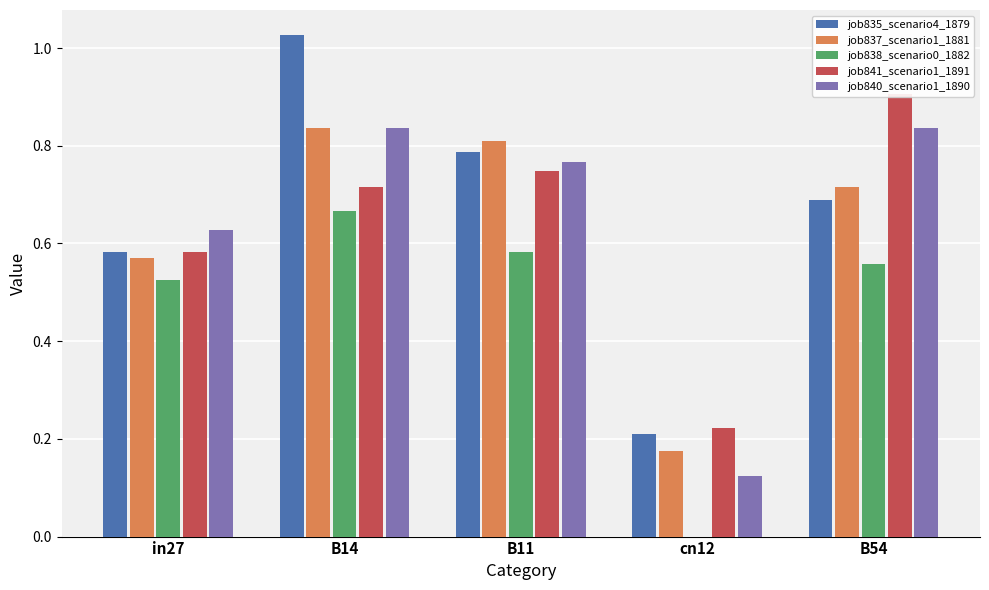

How many bars are there in total?

25